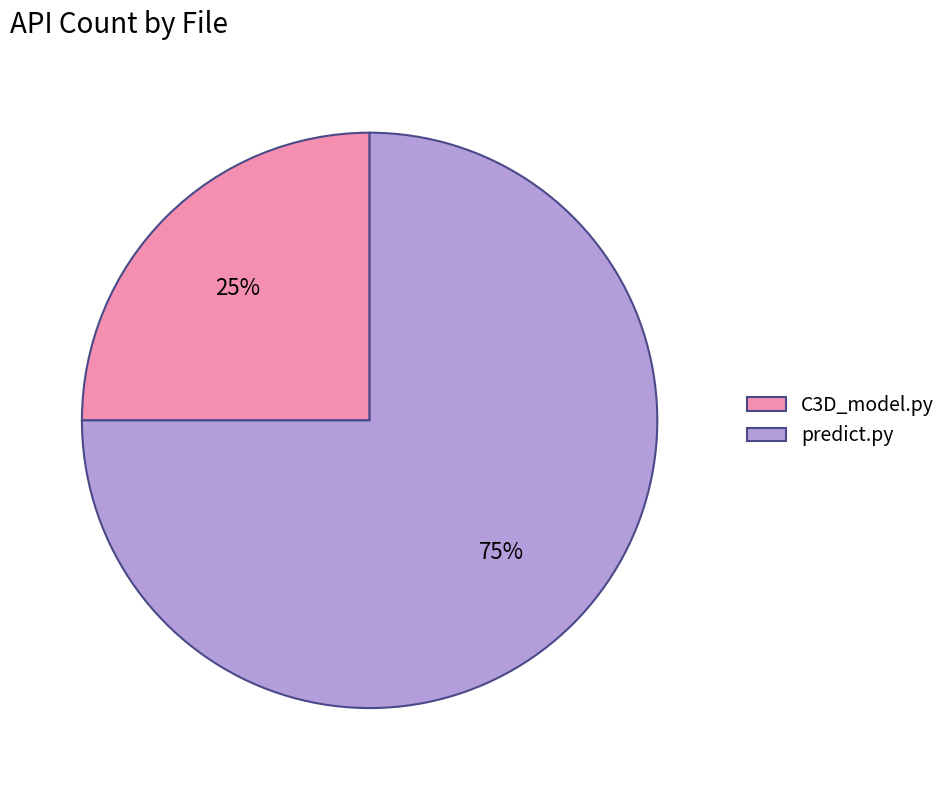

Which category has the biggest portion of the pie?

predict.py